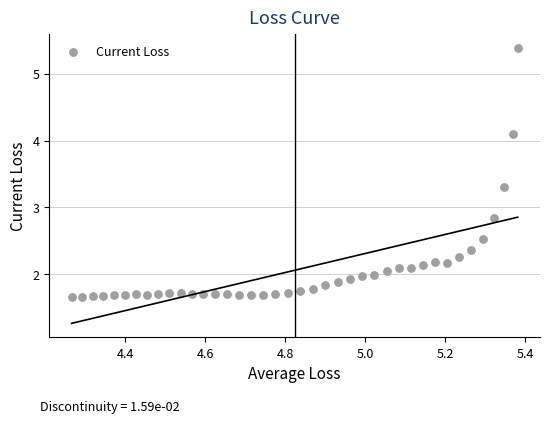

What is the range of Y values (max minus min)?

3.7